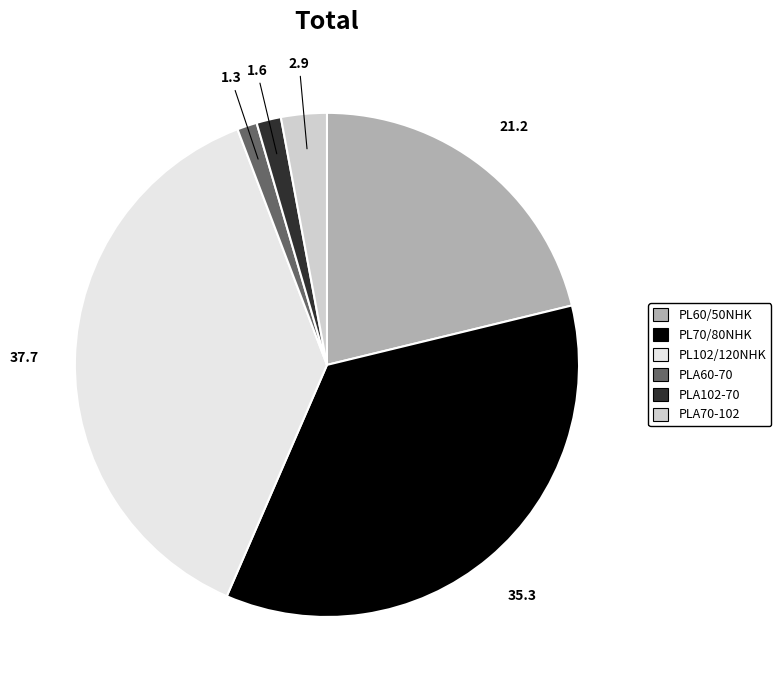

Is there a majority slice in this chart?

No